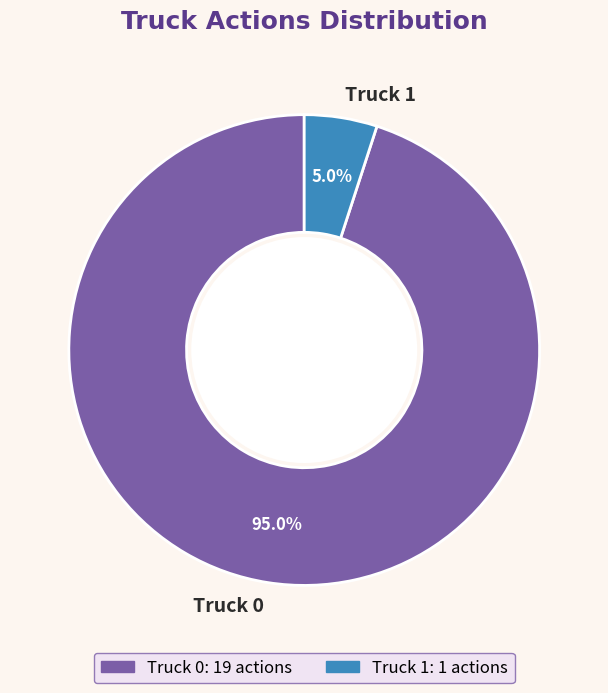

To the nearest percent, what portion does Truck 1 represent?

5%